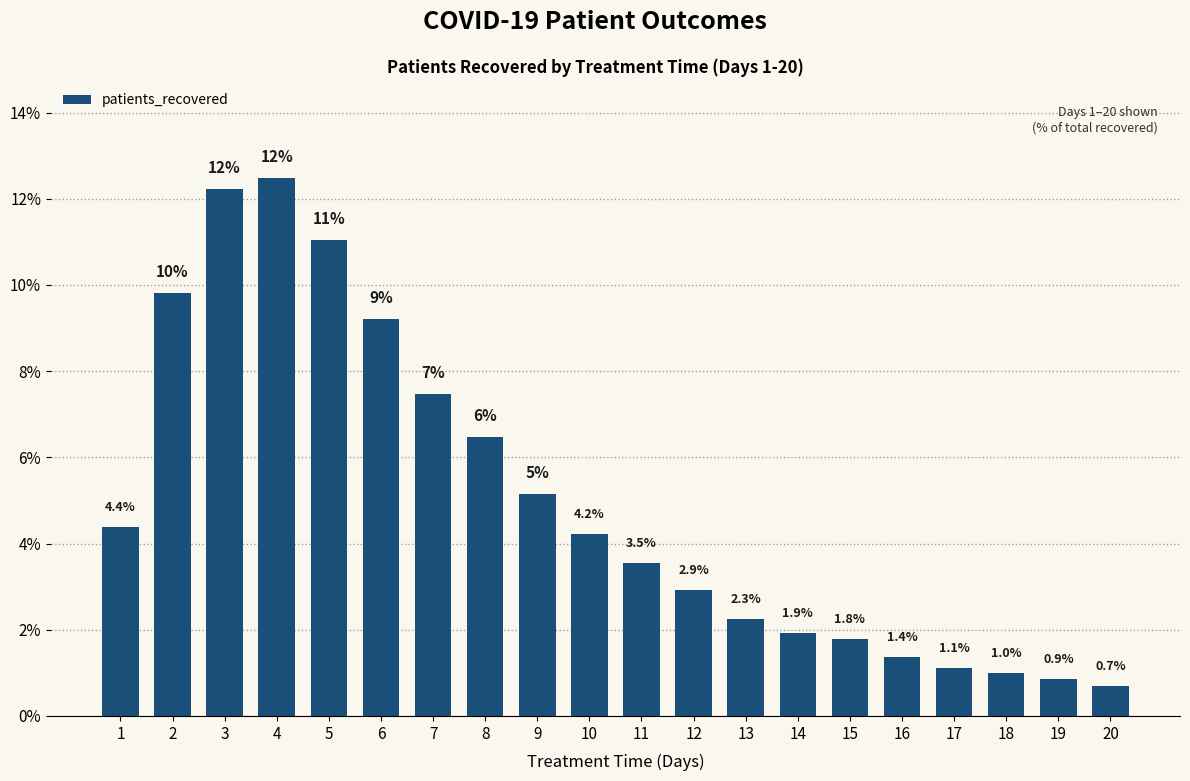

What is the sum of all values?

100.0